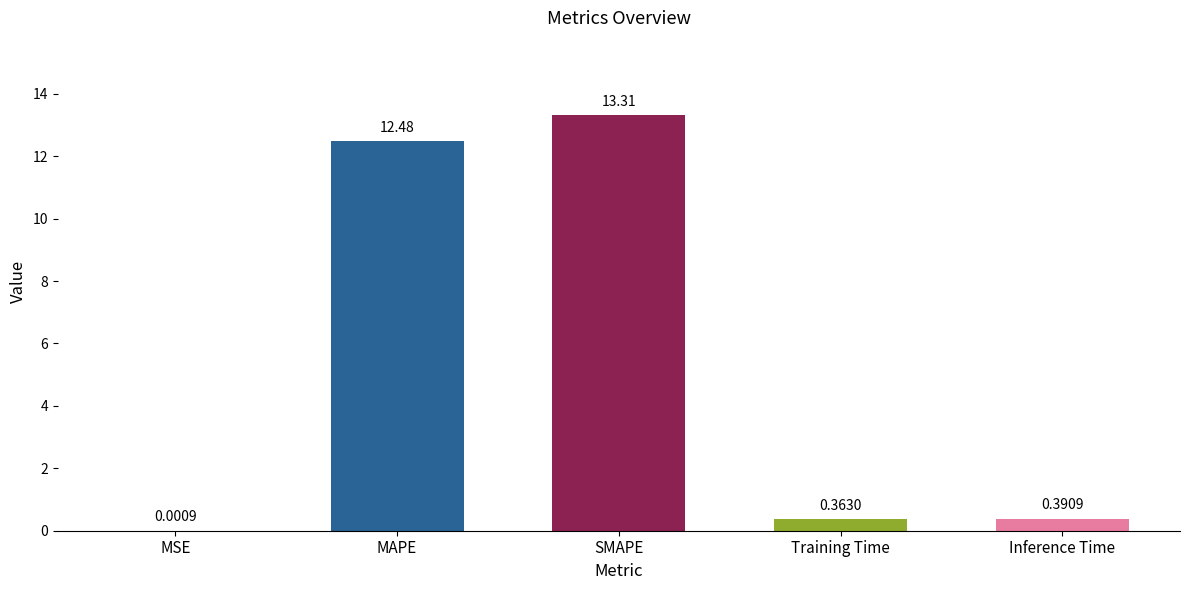

Which has a higher value, MAPE or SMAPE?

SMAPE